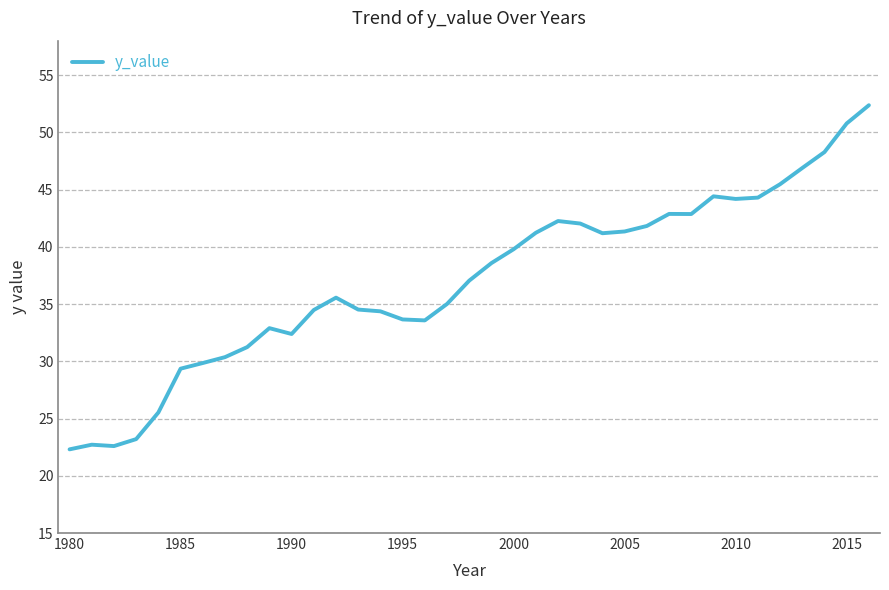

What is the smallest value displayed?

22.3